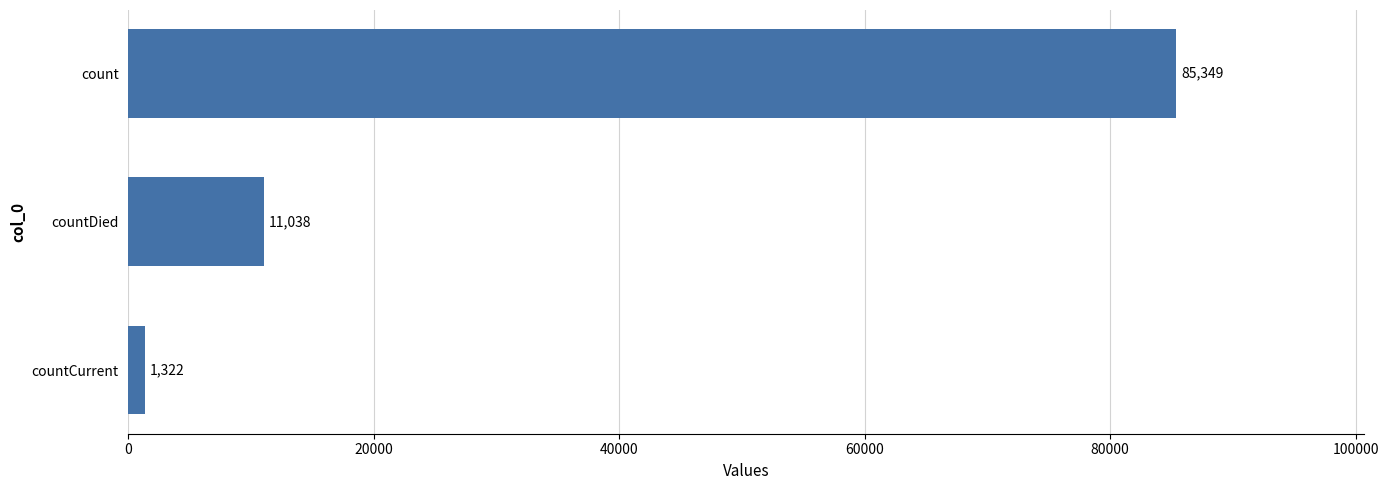

List the labels in order of value, largest first.

count, countDied, countCurrent